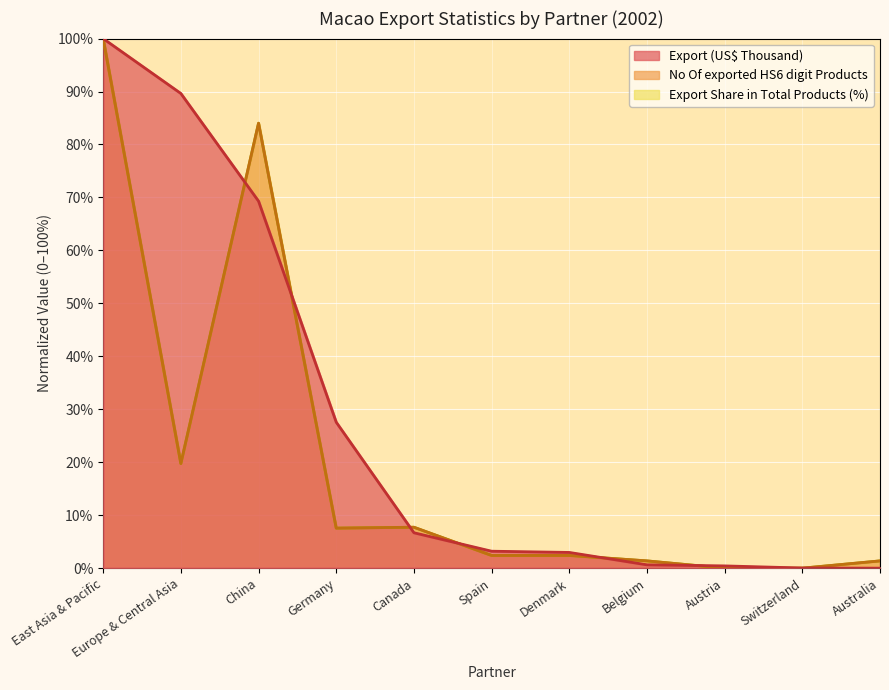

Where is the first local maximum for No Of exported HS6 digit Products?

China